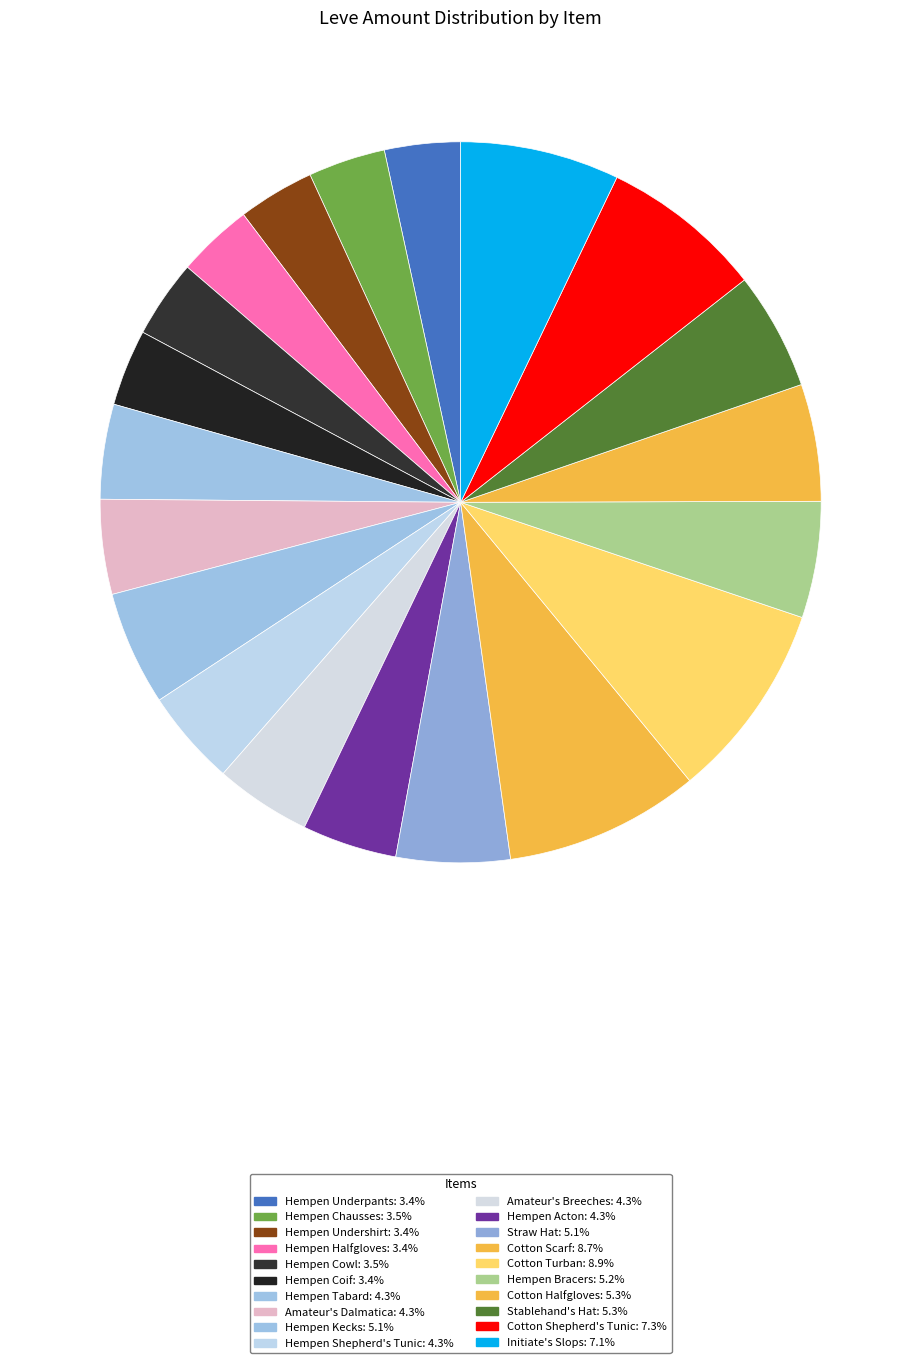

Which category has the biggest portion of the pie?

Cotton Turban